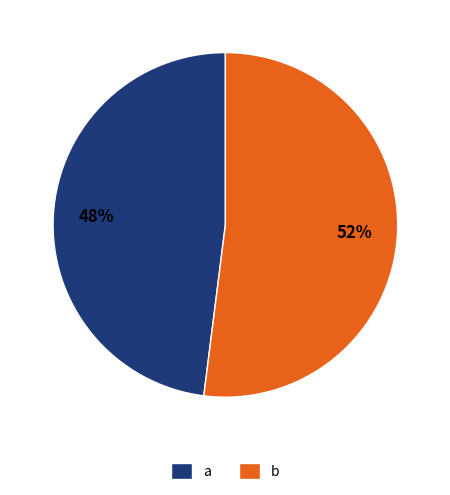

What is the ratio of the value at a to the value at b?

0.9